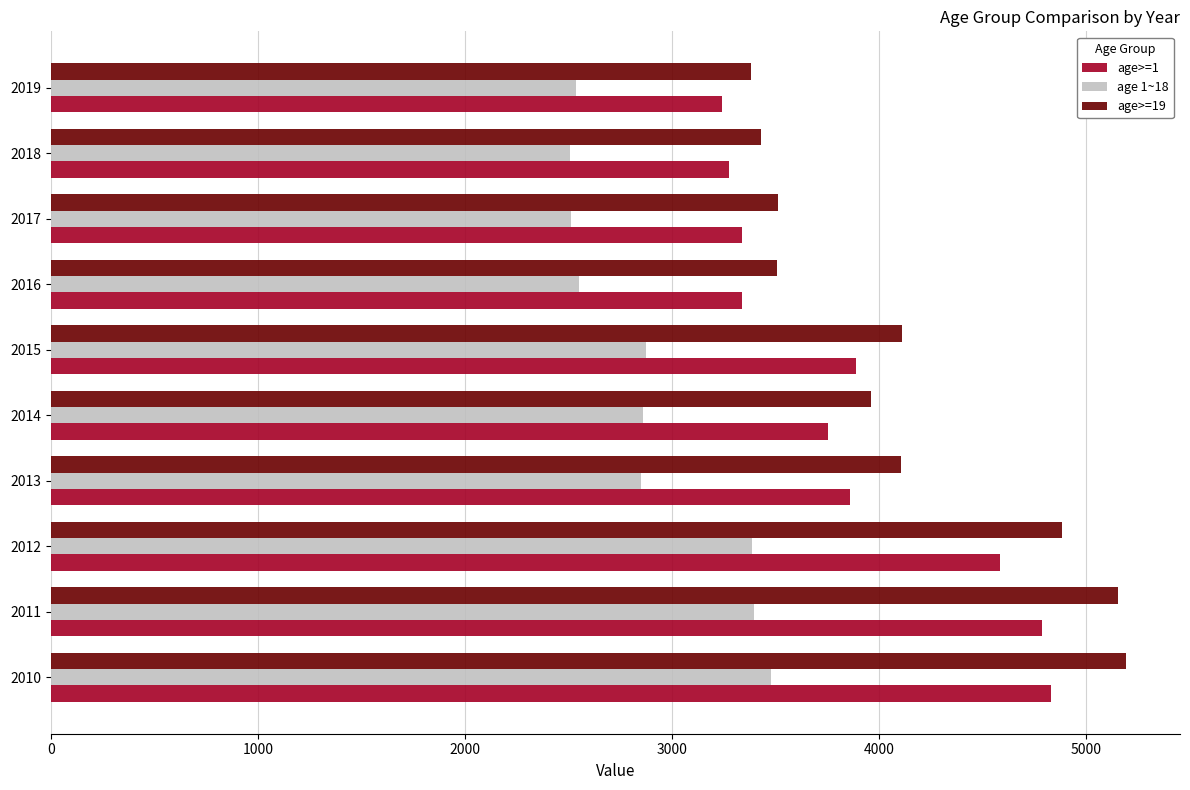

The age>=1 series shows 1775.3 at 2011. True or false?

False